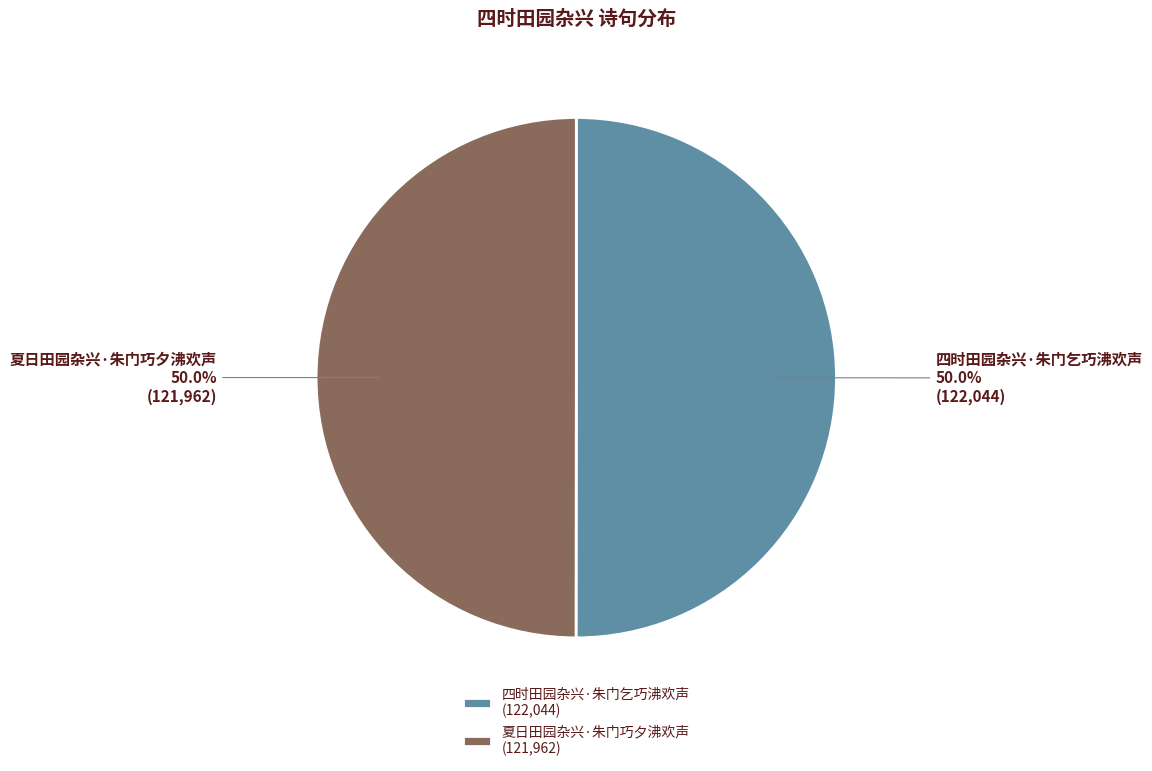

The 四时田园杂兴·朱门乞巧沸欢声 slice represents 50% of the pie. True or false?

True